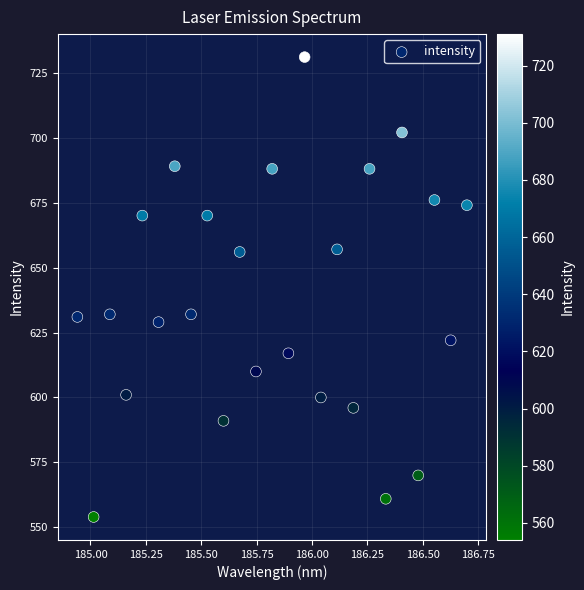

What is the range of Y values (max minus min)?

177